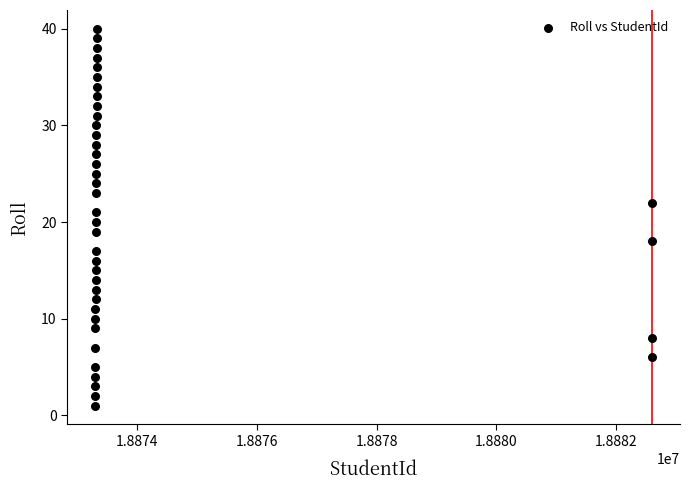

What is the range of Y values (max minus min)?

39